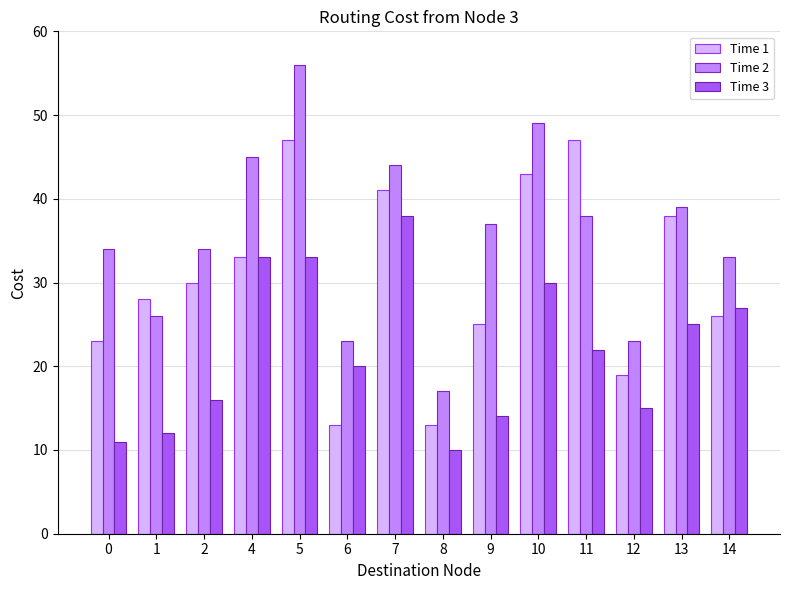

Which series has the widest spread of values?

Time 2